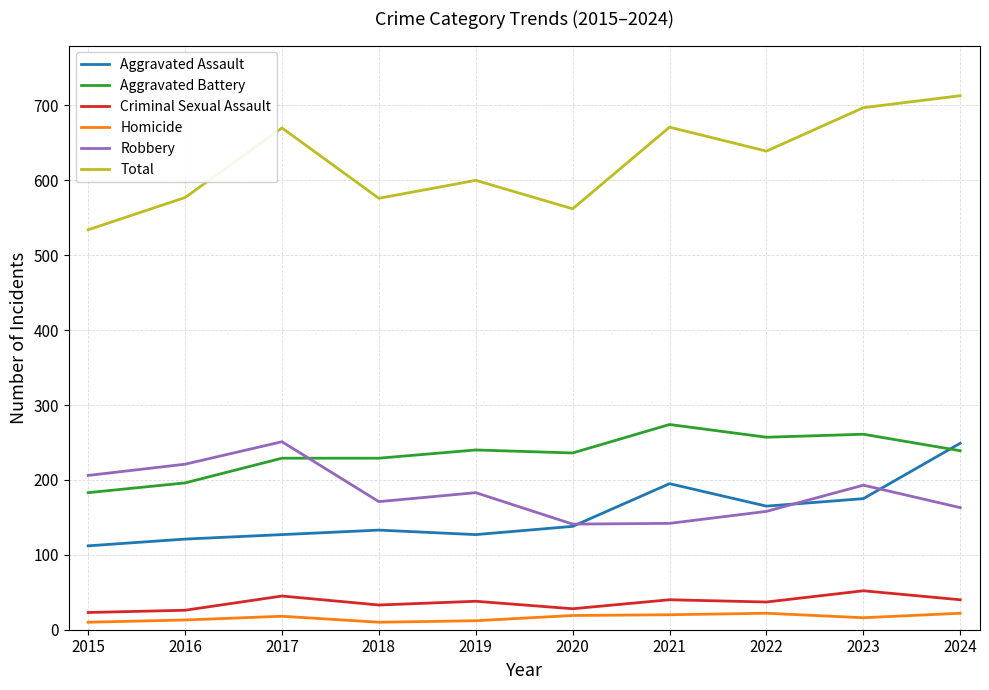

The value of Total at 2015 is 534. True or false?

True